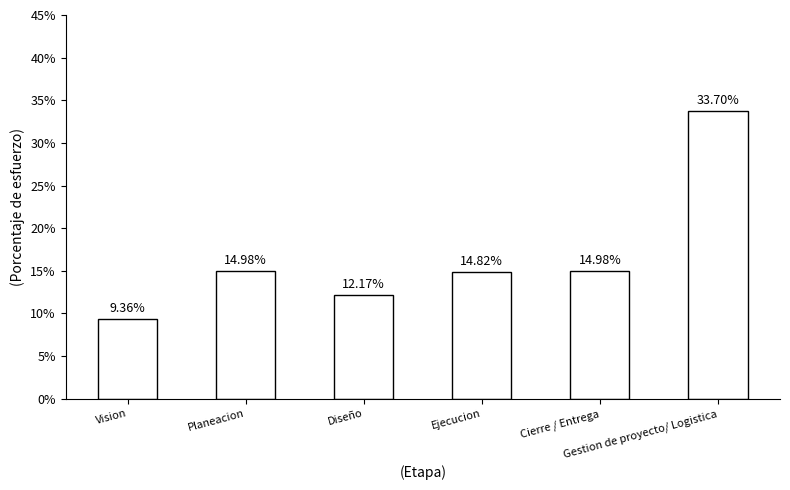

At which category does the chart reach its peak across all series?

Gestion de proyecto/ Logistica